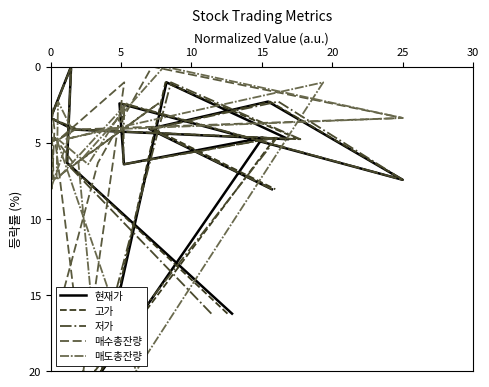

At which category does 현재가 reach its first local peak?

25